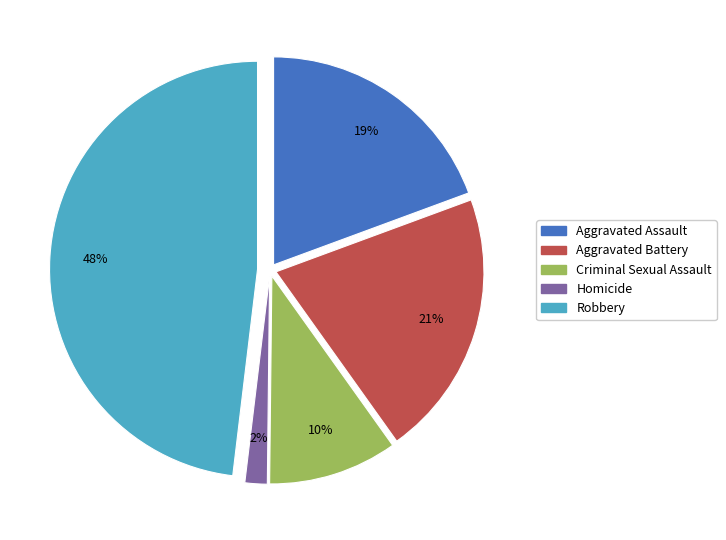

To the nearest percent, what is the average slice percentage?

20%